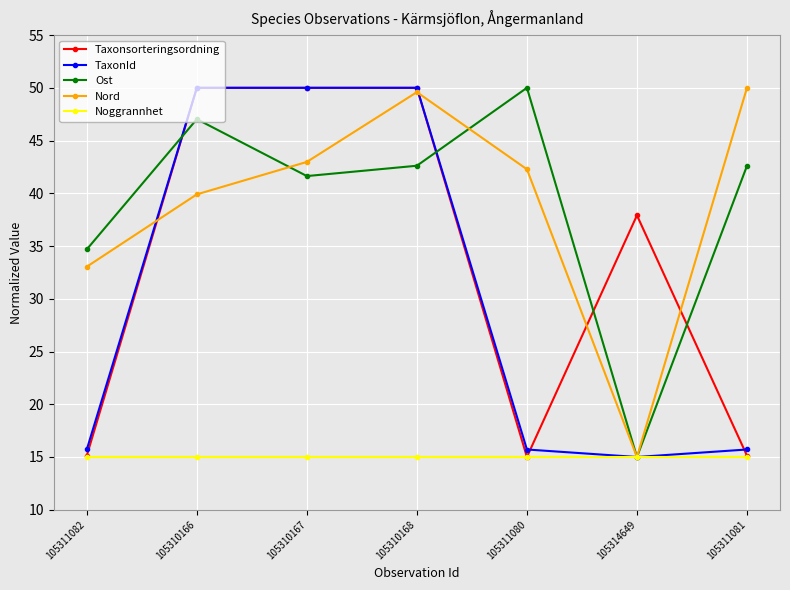

What are all the series names shown in the legend?

Taxonsorteringsordning, TaxonId, Ost, Nord, Noggrannhet